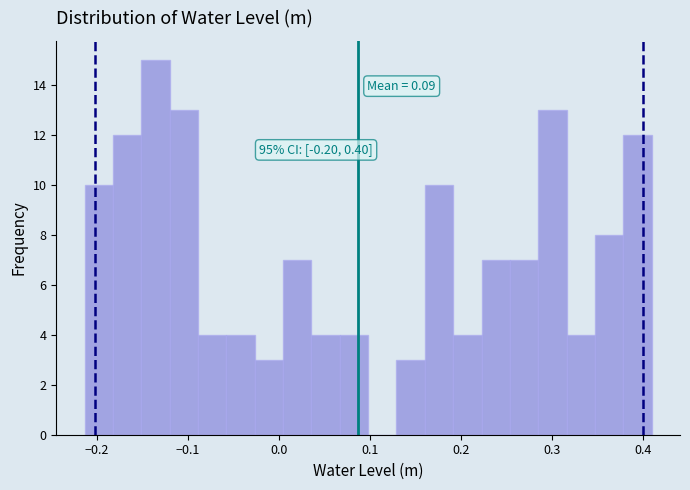

Read against the x-axis, roughly where is the centre of the tallest bar?

-0.14